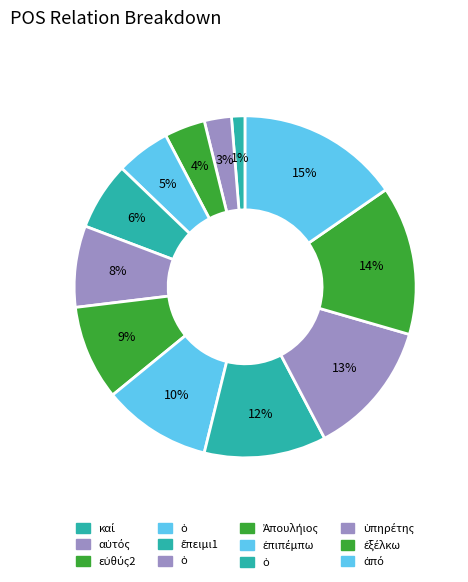

Is there a majority slice in this chart?

No